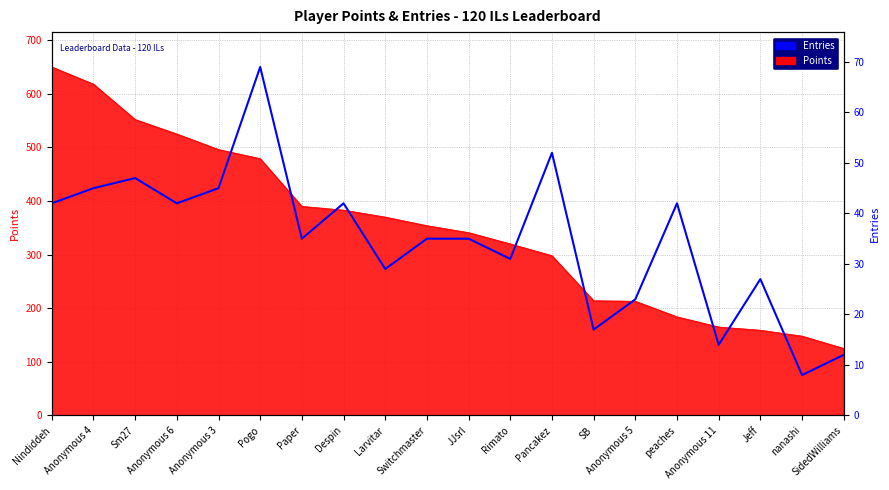

Which label corresponds to the smallest value in the chart?

nanashi